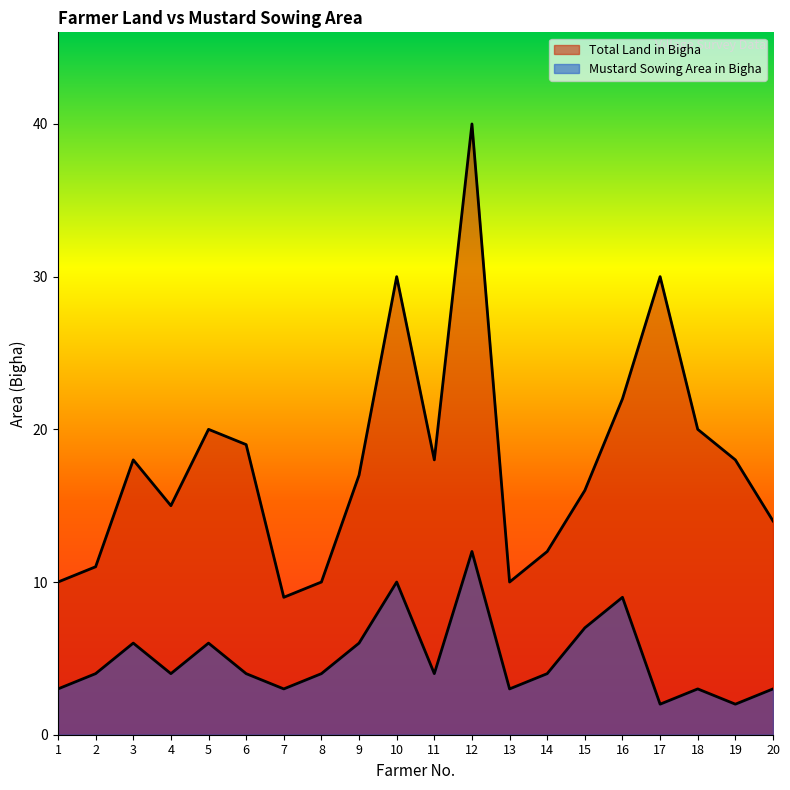

How many values in the Total Land in Bigha series exceed 18?

7